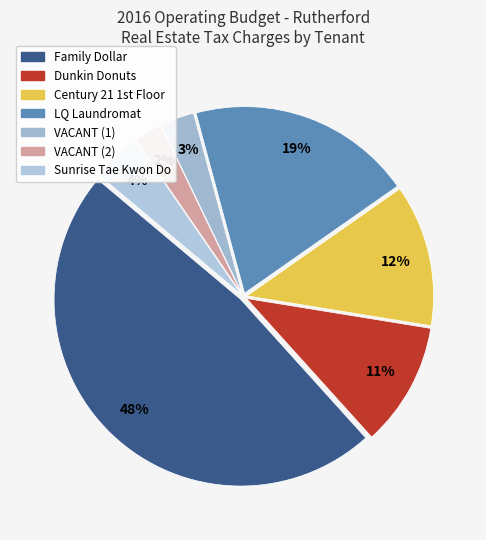

True or false: VACANT (2) accounts for 1% of the total.

False